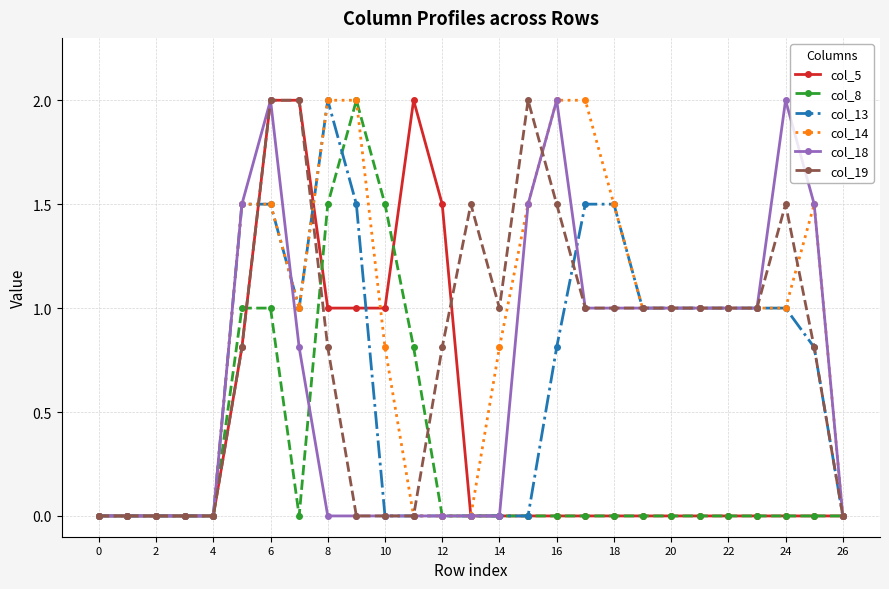

What is the maximum value shown in the chart?

2.0